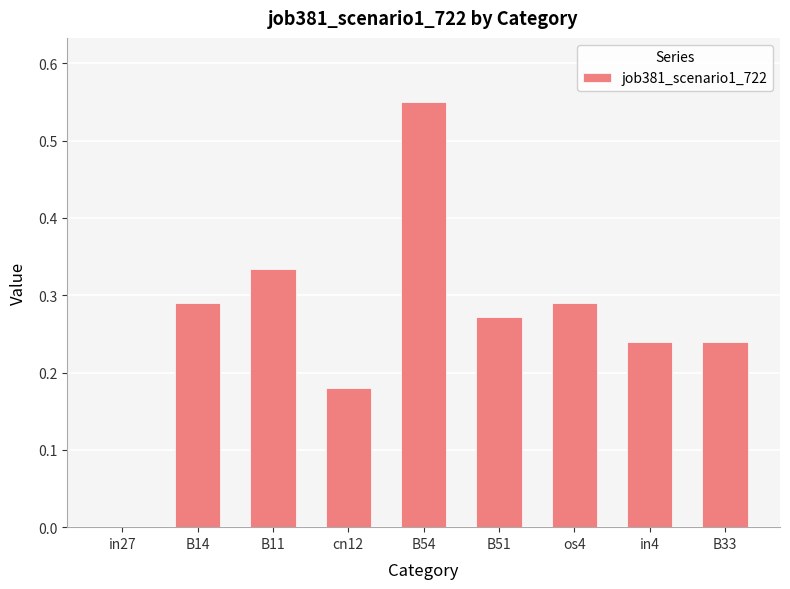

Which label corresponds to the largest value in the chart?

B54